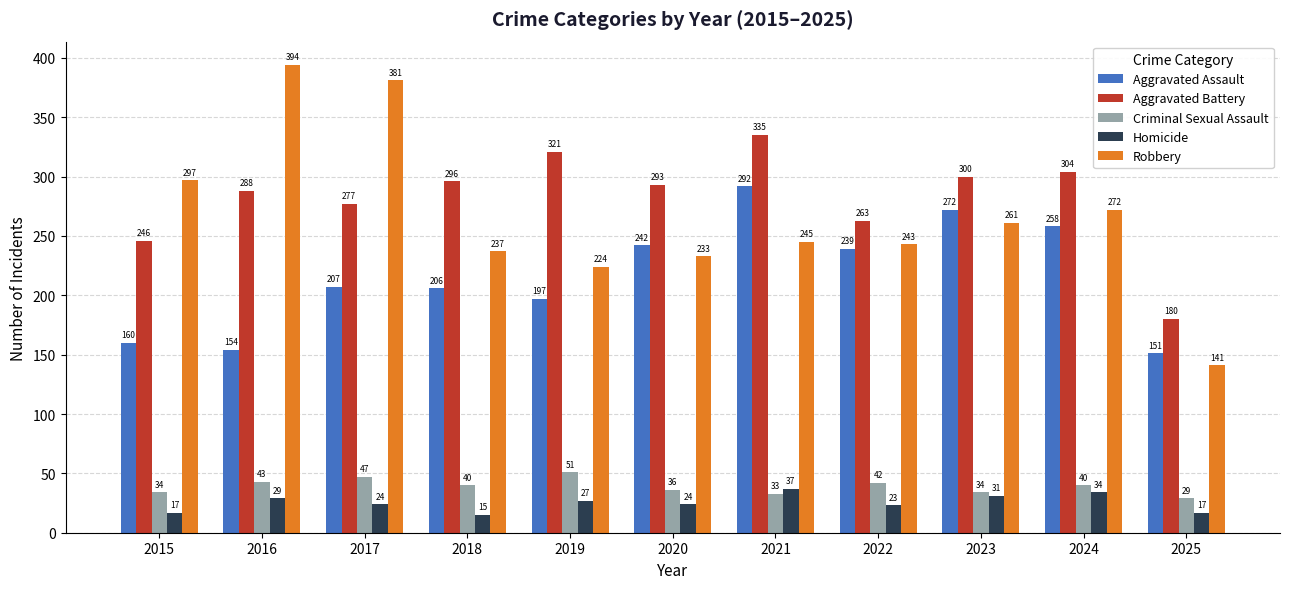

The Aggravated Battery series shows 304 at 2024. True or false?

True